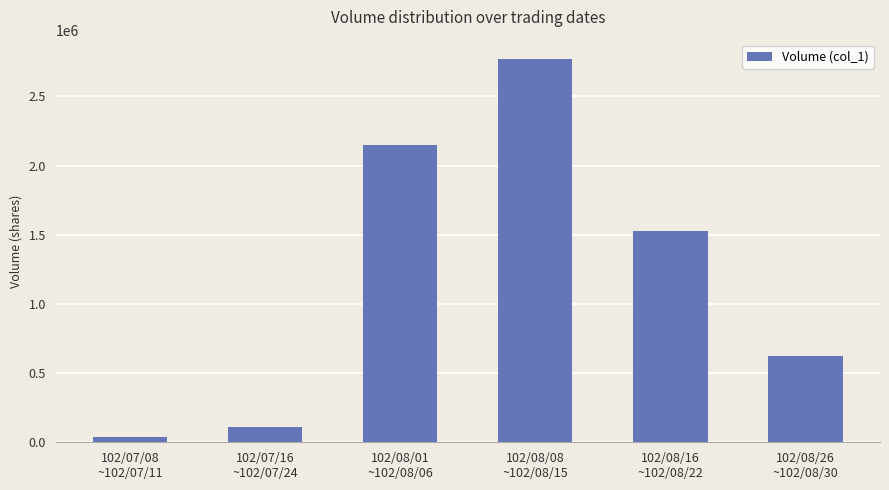

Read the value at 102/08/01
~102/08/06.

2146000